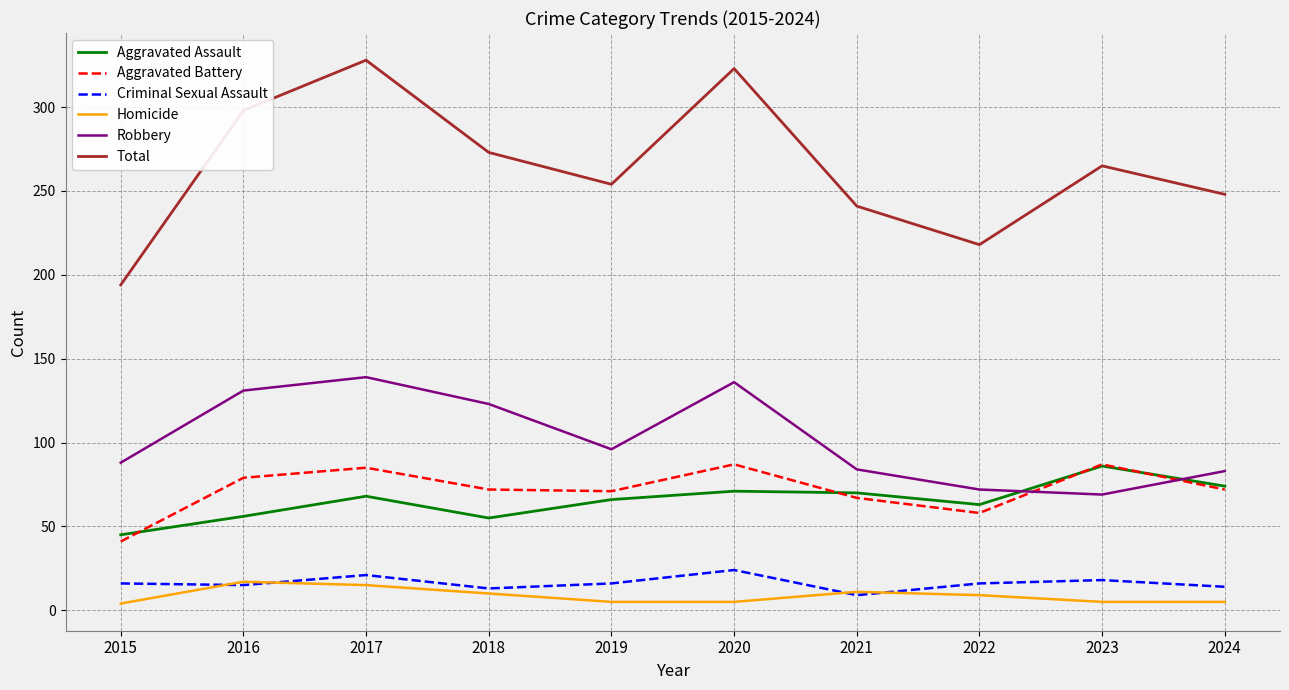

Where is Robbery nearest to the value 104?

2019